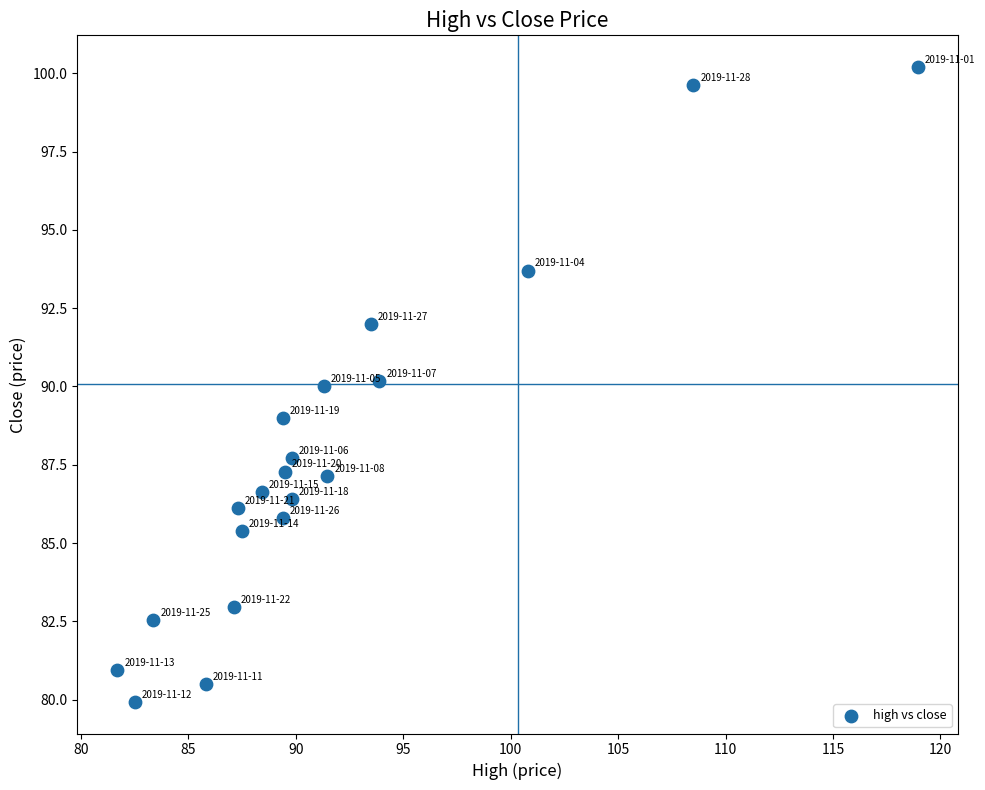

What is the range of Y values (max minus min)?

20.3